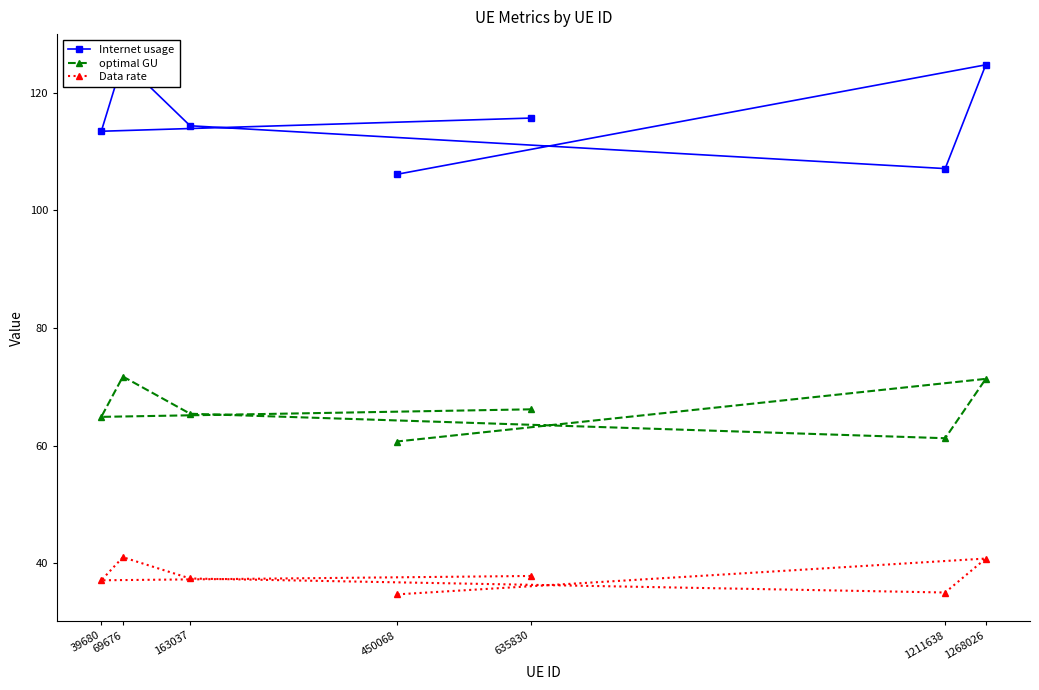

Does the chart display data point markers on the line(s)?

Yes